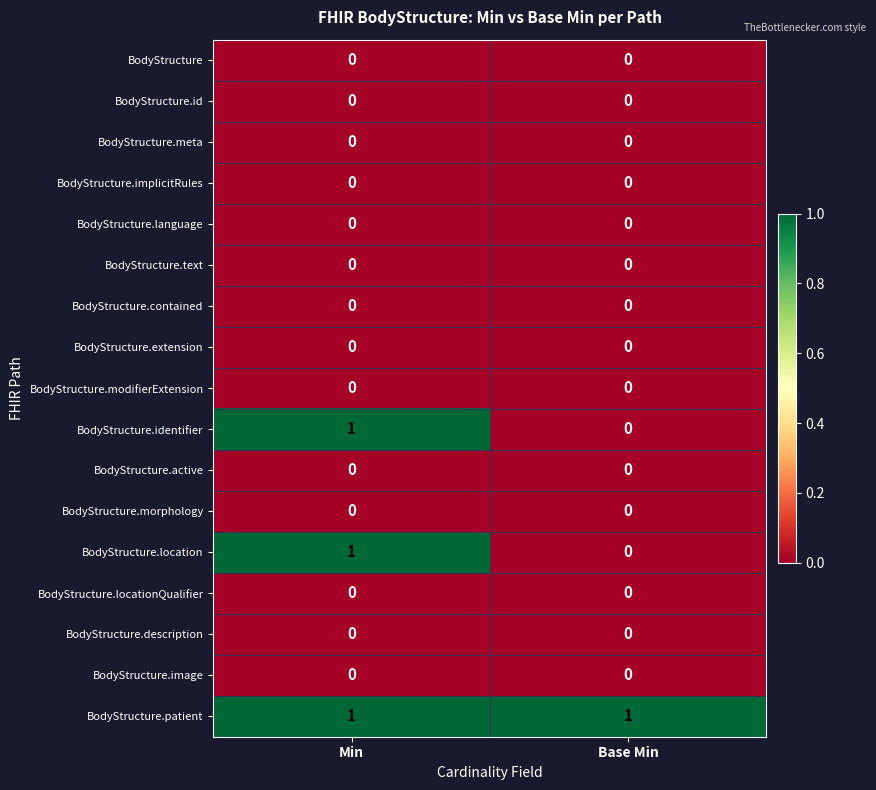

At which label is BodyStructure.location closest to 0?

Base Min